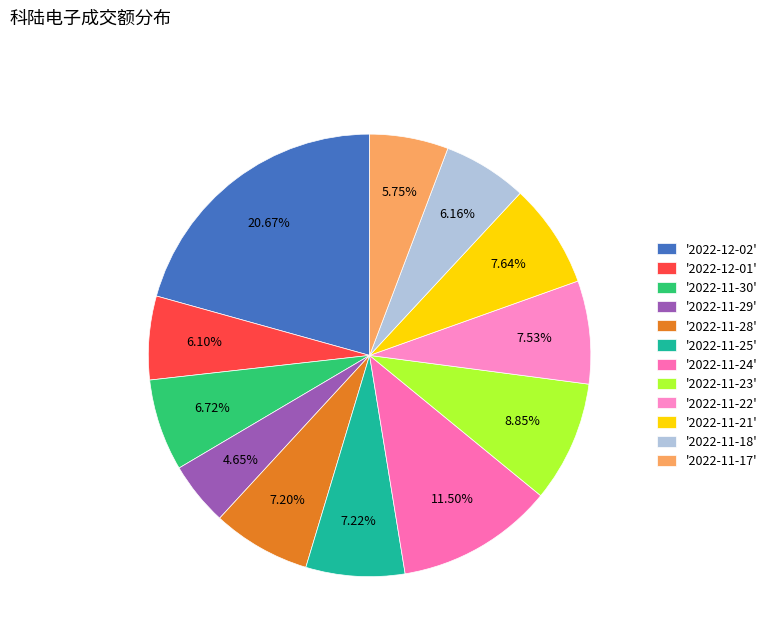

How many slices are in this pie chart?

12